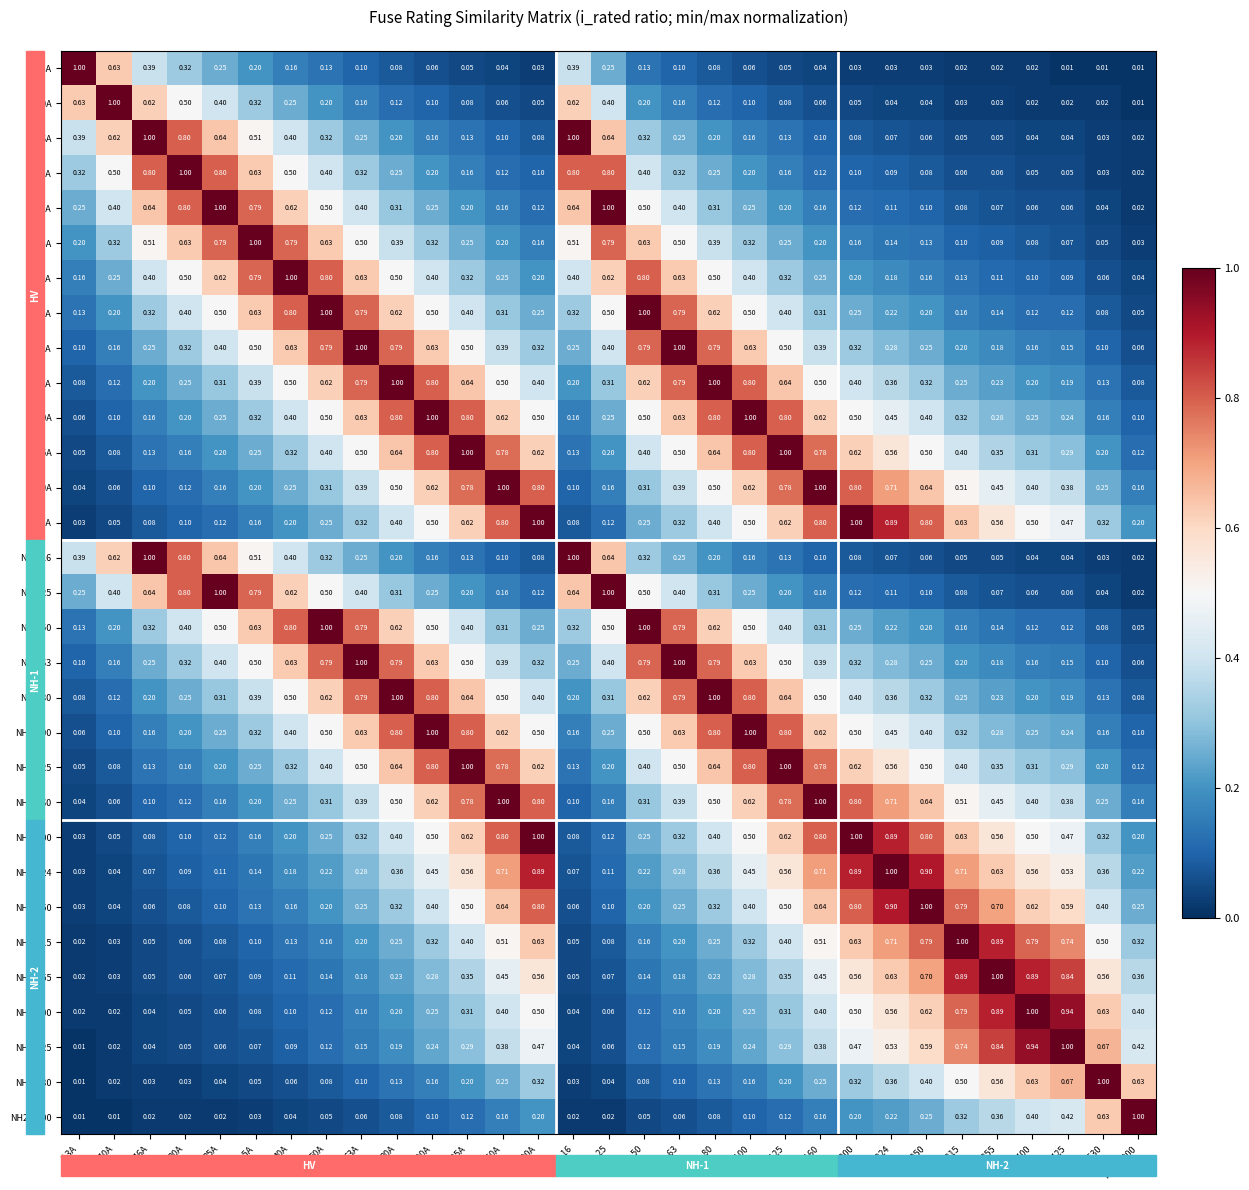

What is the total value across all series at 40A?

11.8